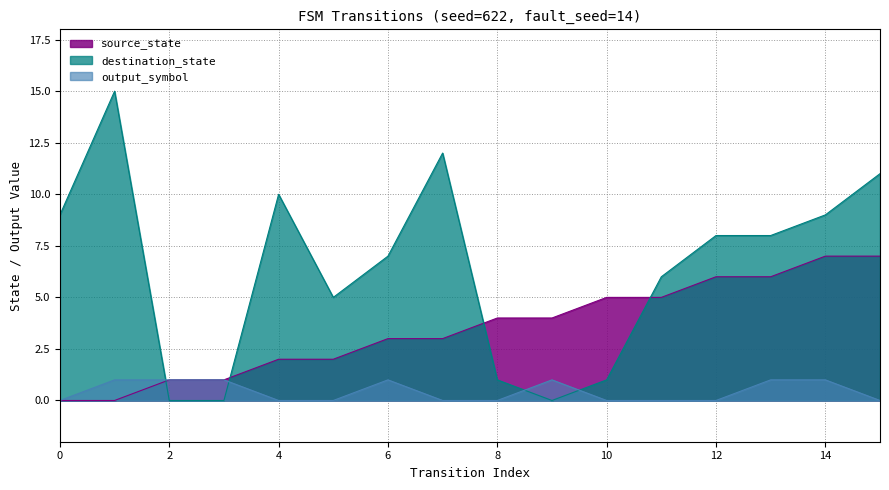

Count the number of data series in this chart.

3